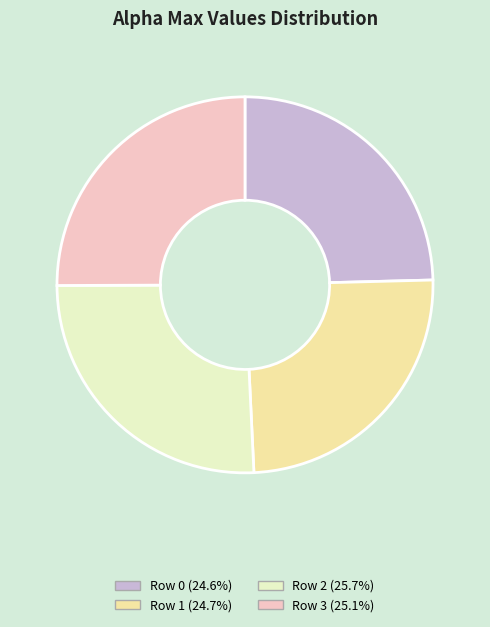

Does Row 2 (25.7%) represent more than half of the total?

No